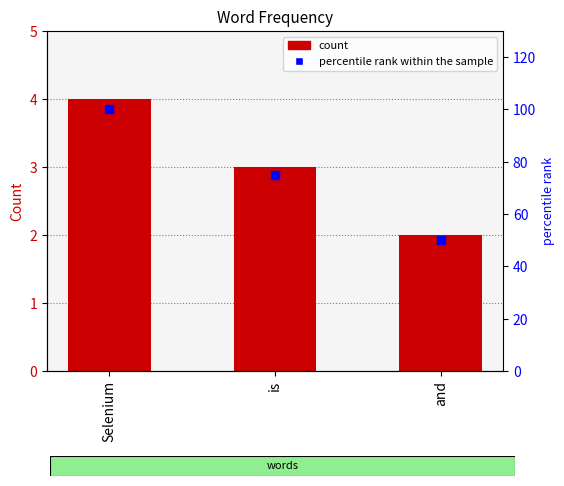

Which series has the largest Y range (max minus min)?

percentile rank within the sample